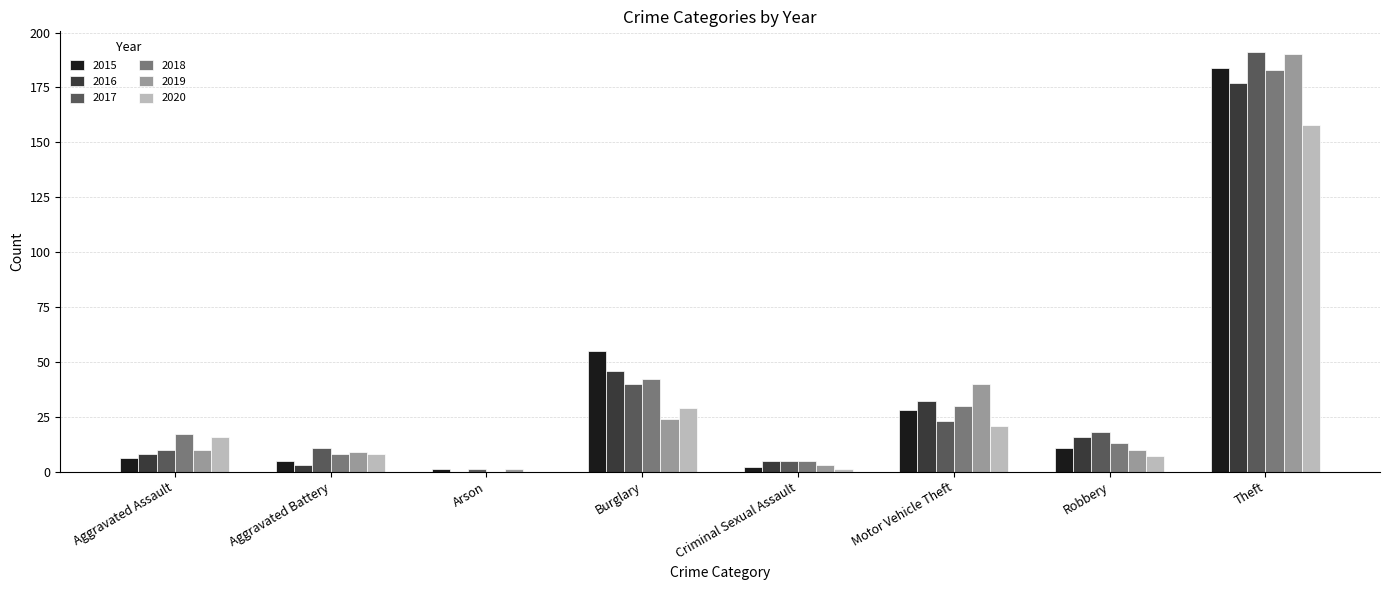

At which category is the sum across all series the highest?

Theft